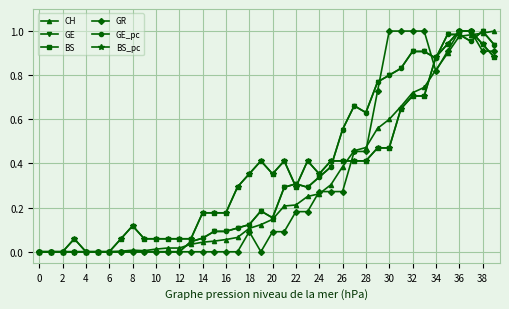

Does the chart have visible grid lines?

Yes